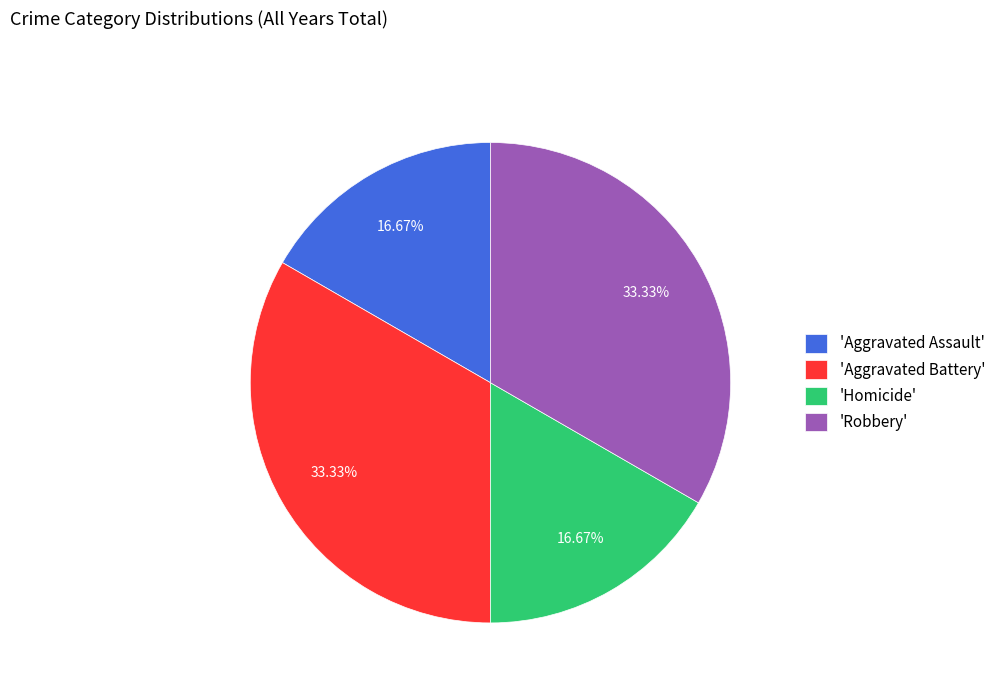

Do 'Robbery' and 'Aggravated Battery' together represent more than half of the pie?

Yes